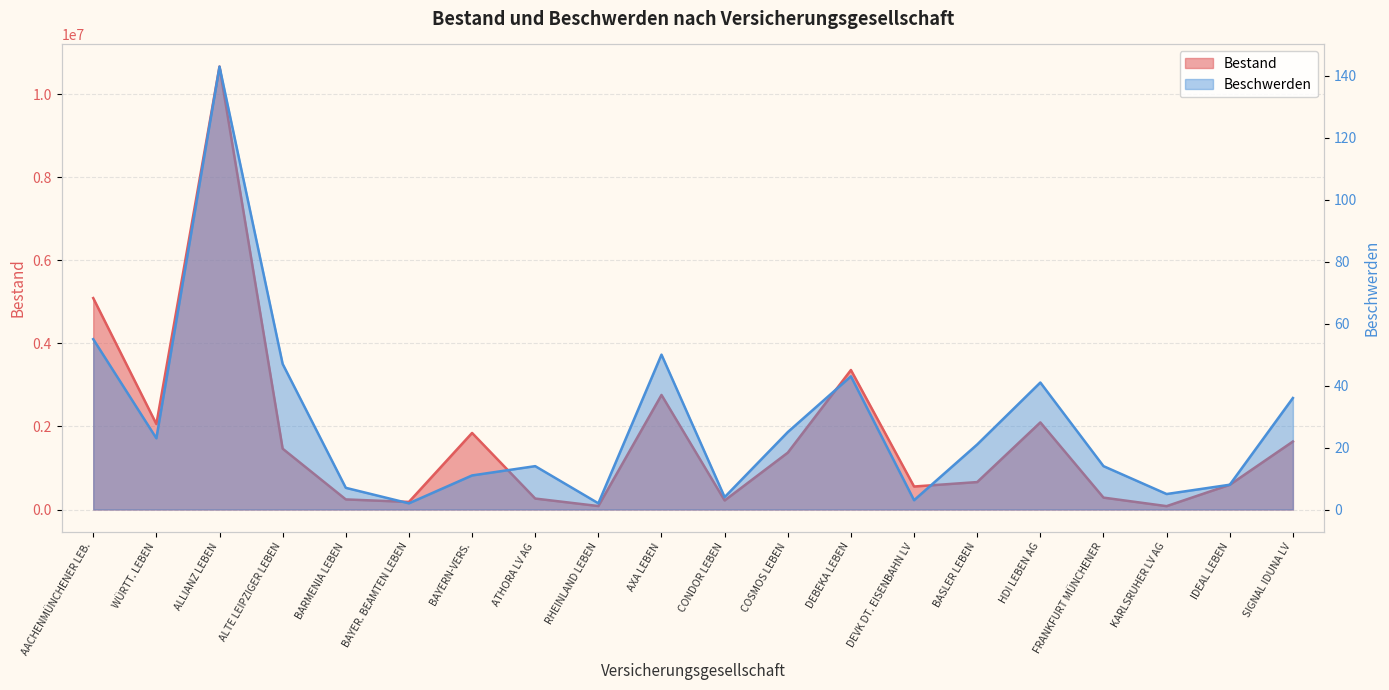

How many interior local peaks does the Bestand series have?

5